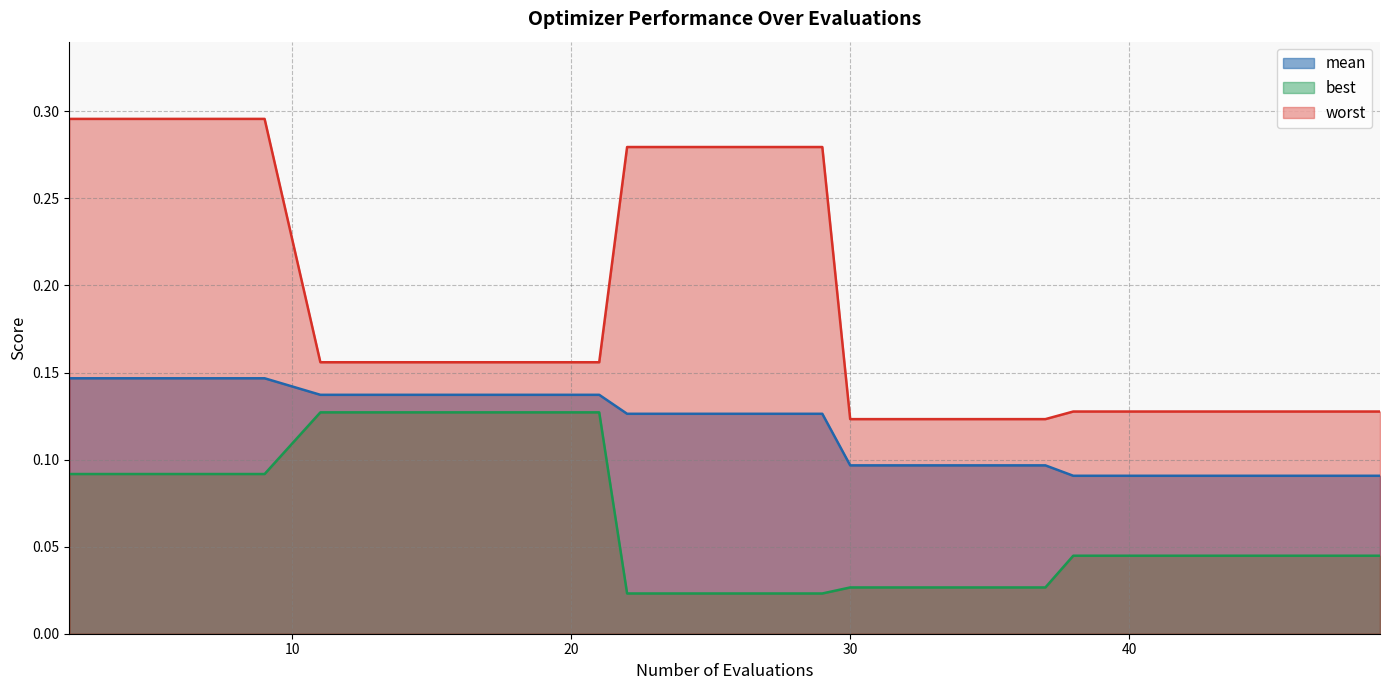

Which series has the largest total across all categories?

worst